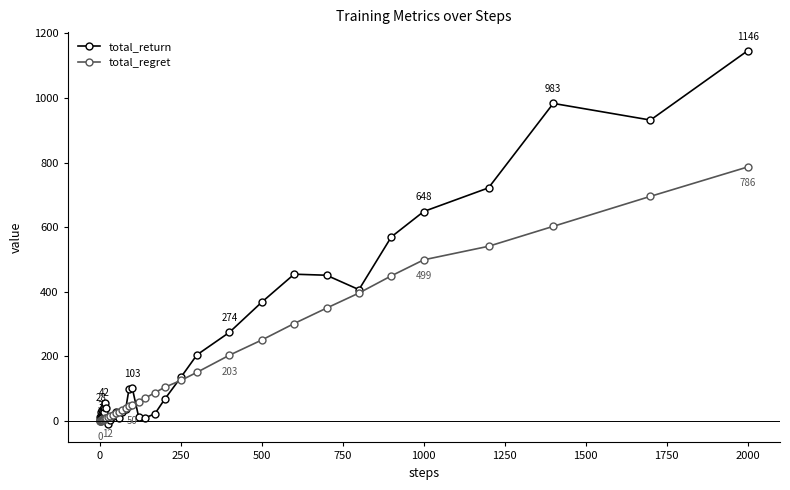

List the series in order of their overall mean, highest first.

total_return, total_regret